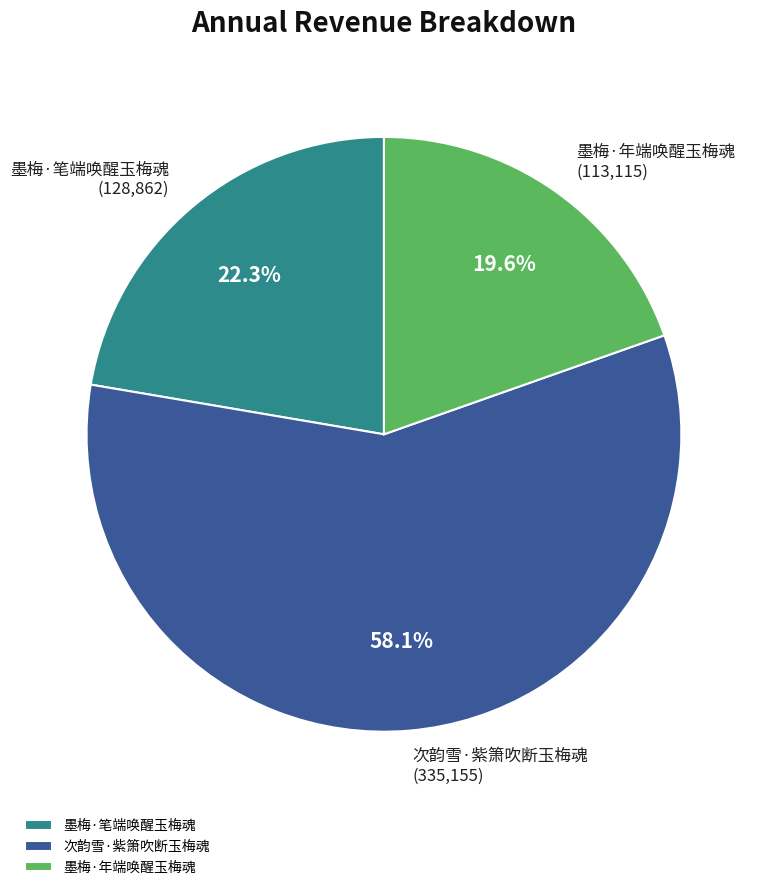

To the nearest percent, what is the difference between the largest and smallest slice percentages?

38%